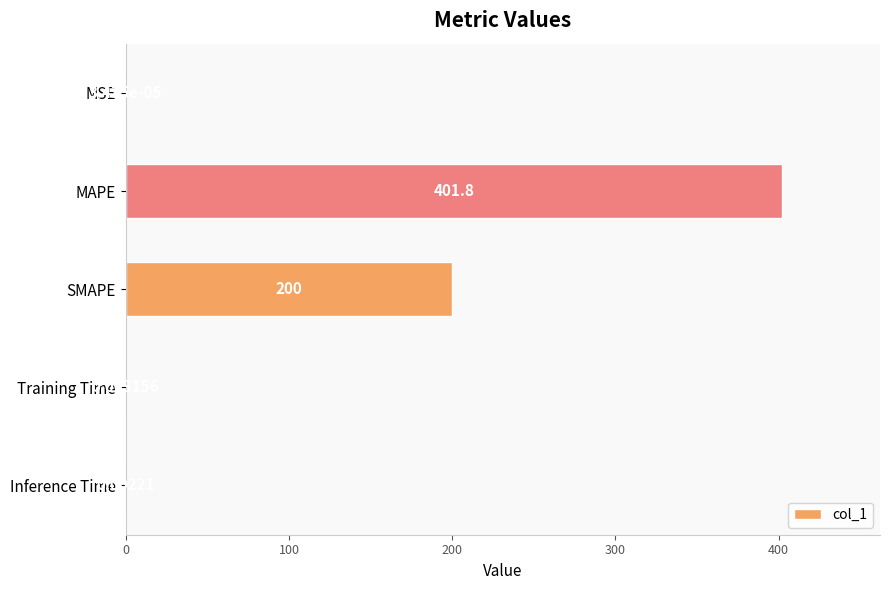

Which has a higher value, MAPE or Training Time?

MAPE